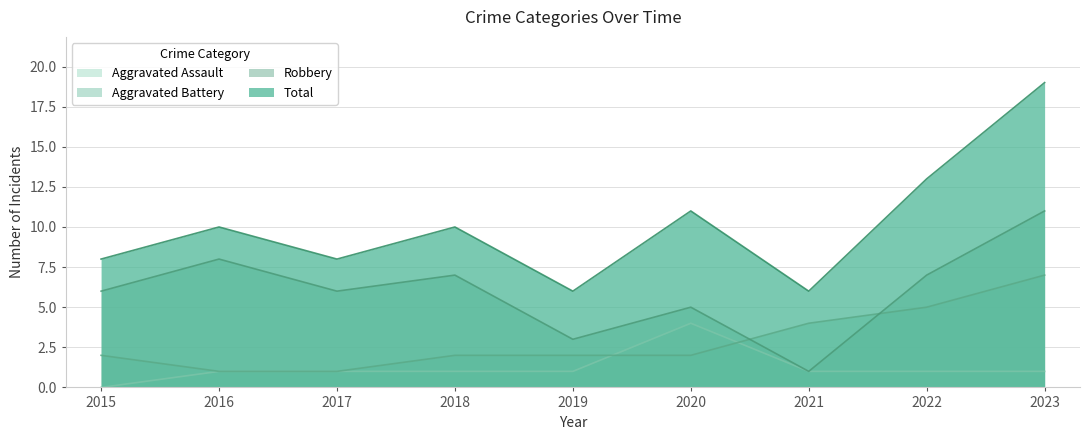

What is the total value across all series at 2023?

38